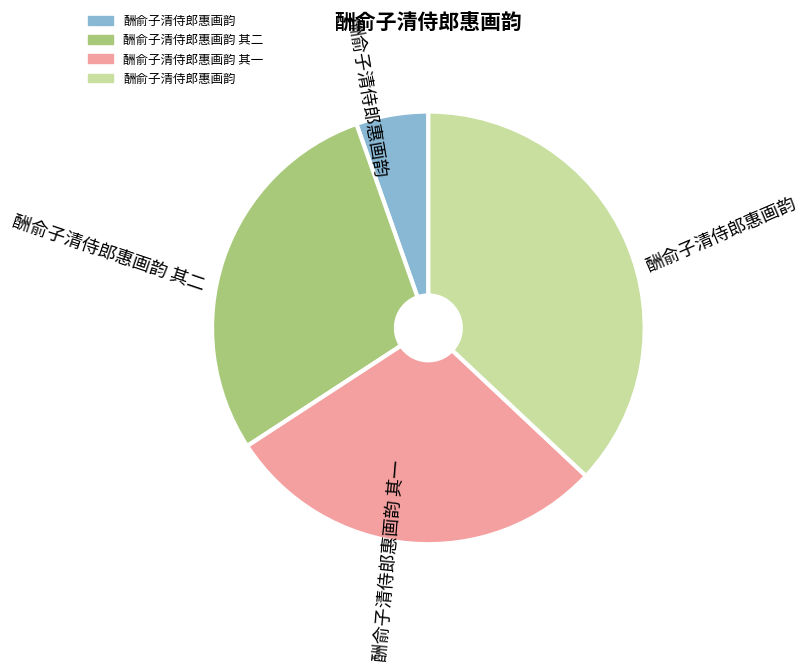

Is there any slice that represents more than half of the pie?

No